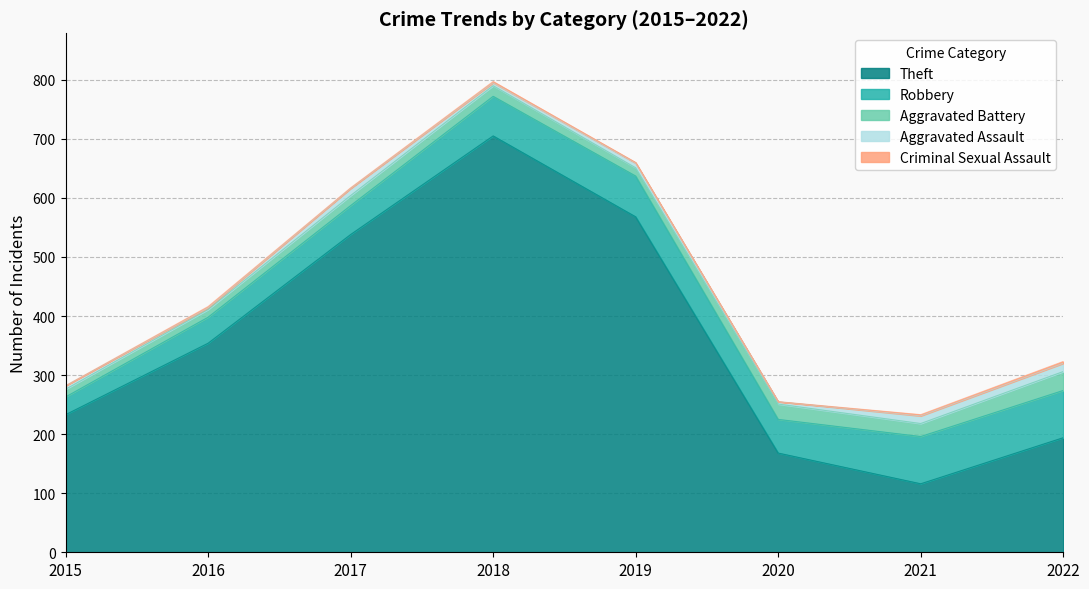

How many interior local valleys does the Aggravated Assault series have?

3